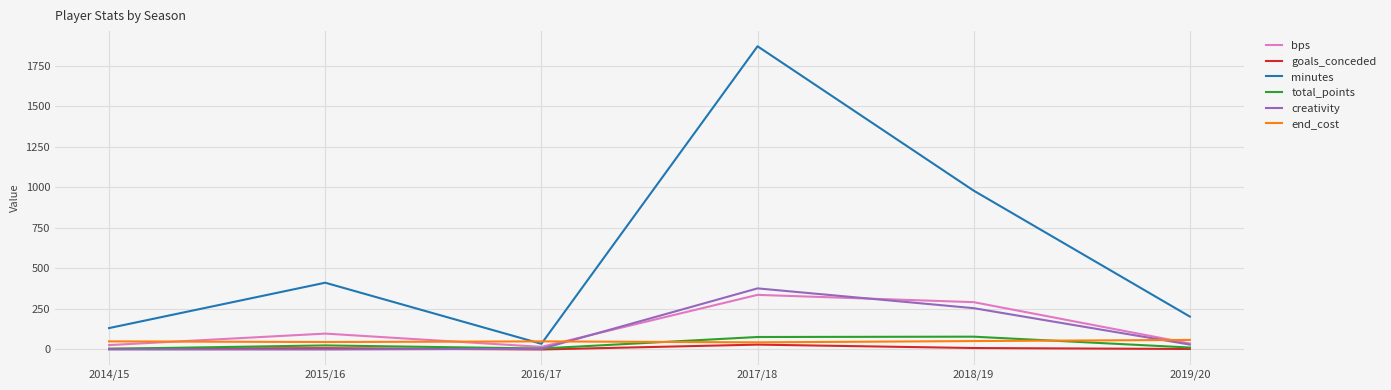

Which series has the widest spread of values?

minutes